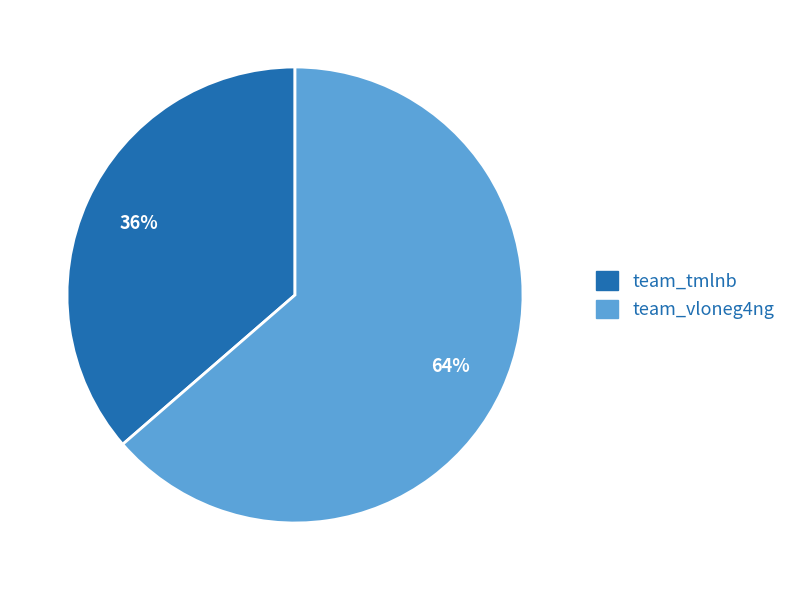

The team_tmlnb slice represents 44% of the pie. True or false?

False